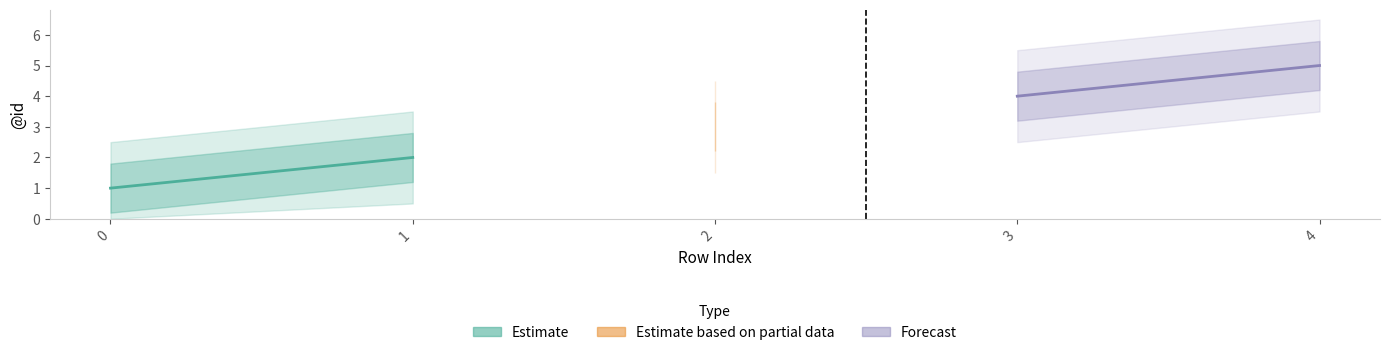

What is the difference between the maximum and minimum values in the @id series?

4